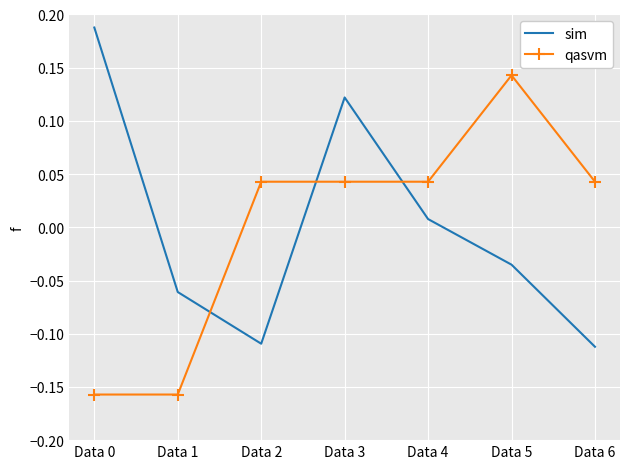

Where do sim and qasvm first cross each other?

Data 1 and Data 2